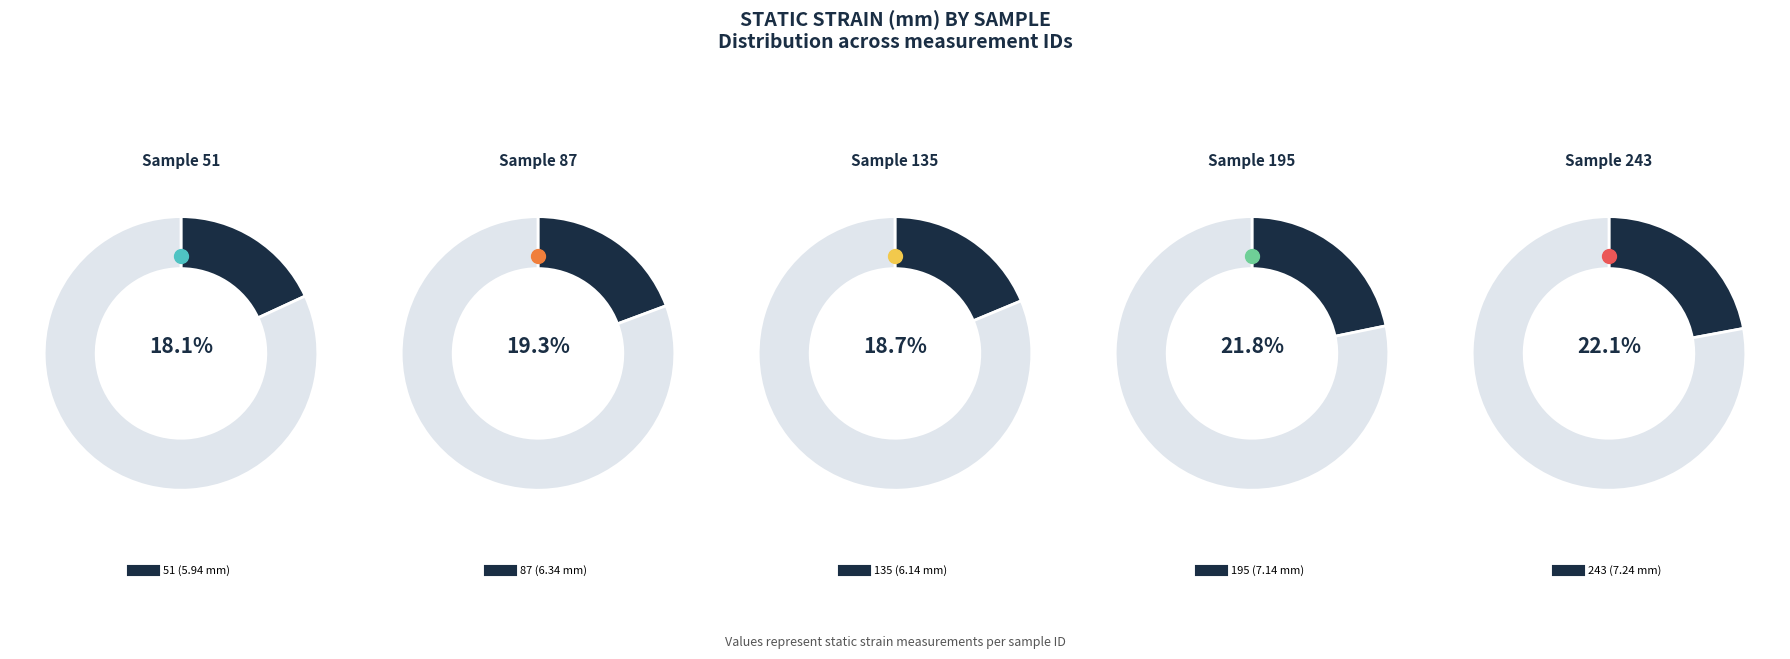

Is there a majority slice in this chart?

No